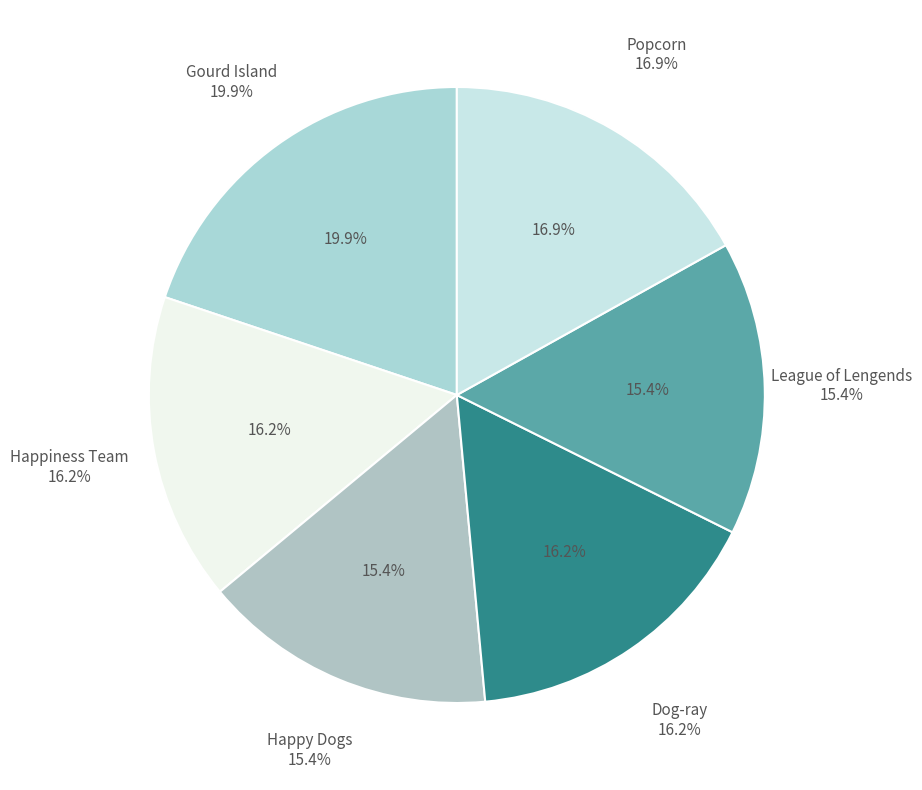

Rank the categories by value from highest to lowest.

Gourd Island, Popcorn, Happiness Team, Dog-ray, Happy Dogs, League of Lengends